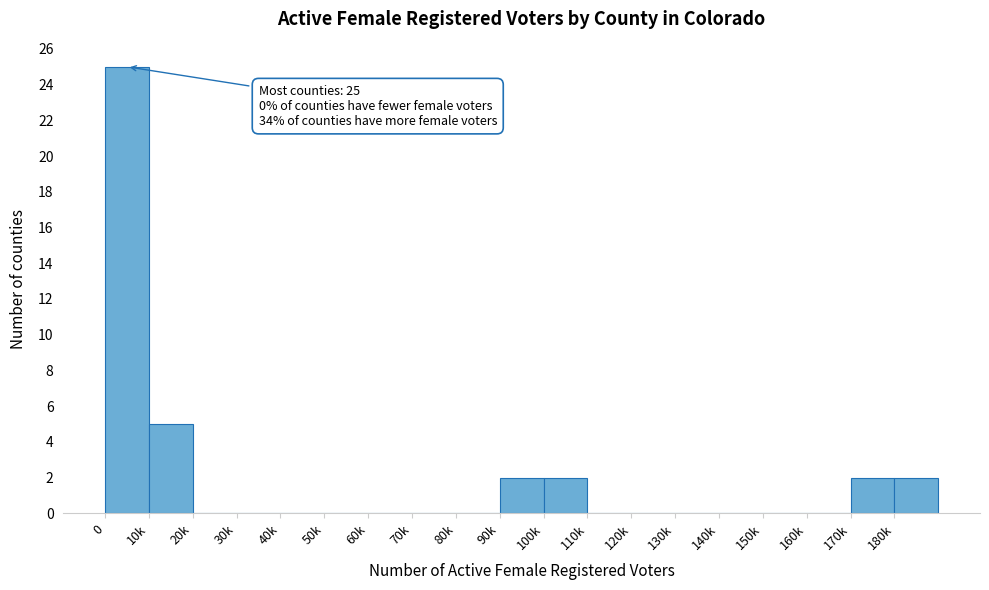

Reading left to right, what are all the values shown in this chart?

0=25	10k=5	20k=0	30k=0	40k=0	50k=0	60k=0	70k=0	80k=0	90k=2	100k=2	110k=0	120k=0	130k=0	140k=0	150k=0	160k=0	170k=2	180k=2